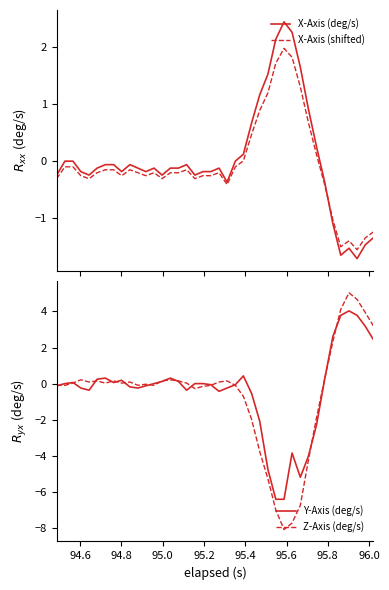

What is the greatest value displayed?

5.0